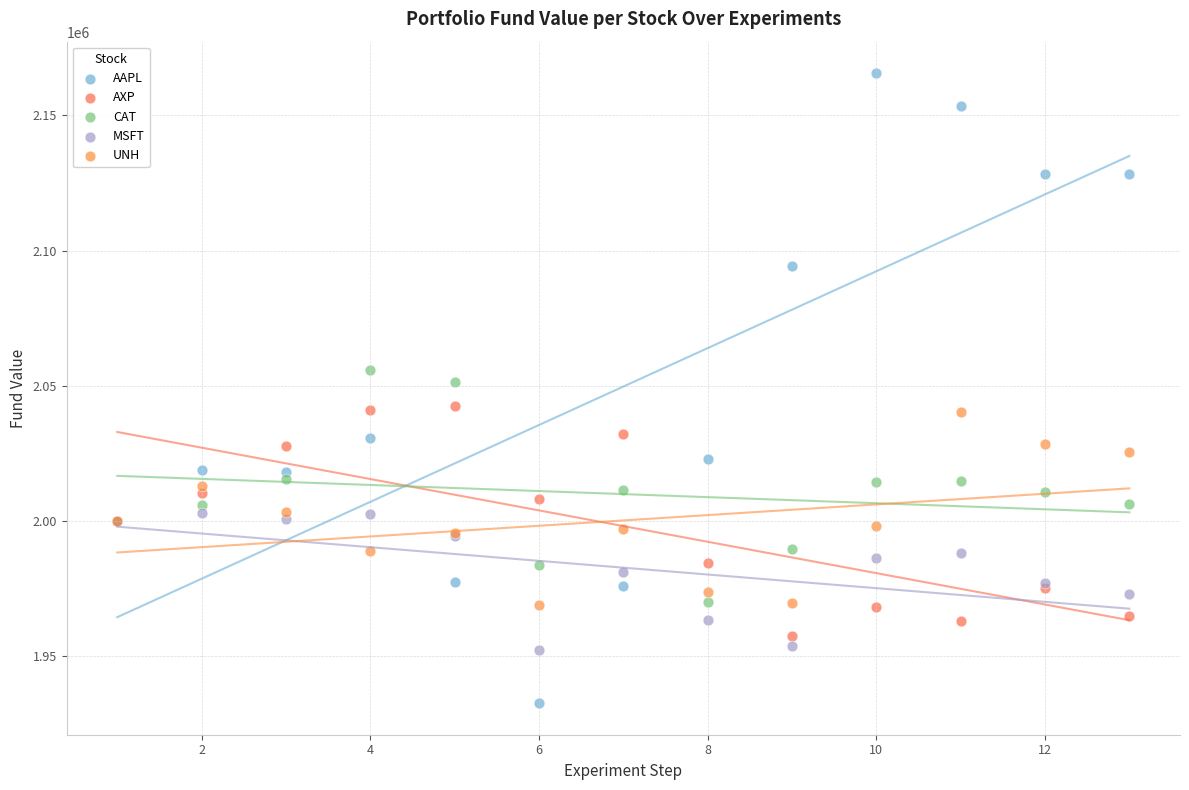

Which series has the largest Y range (max minus min)?

AAPL